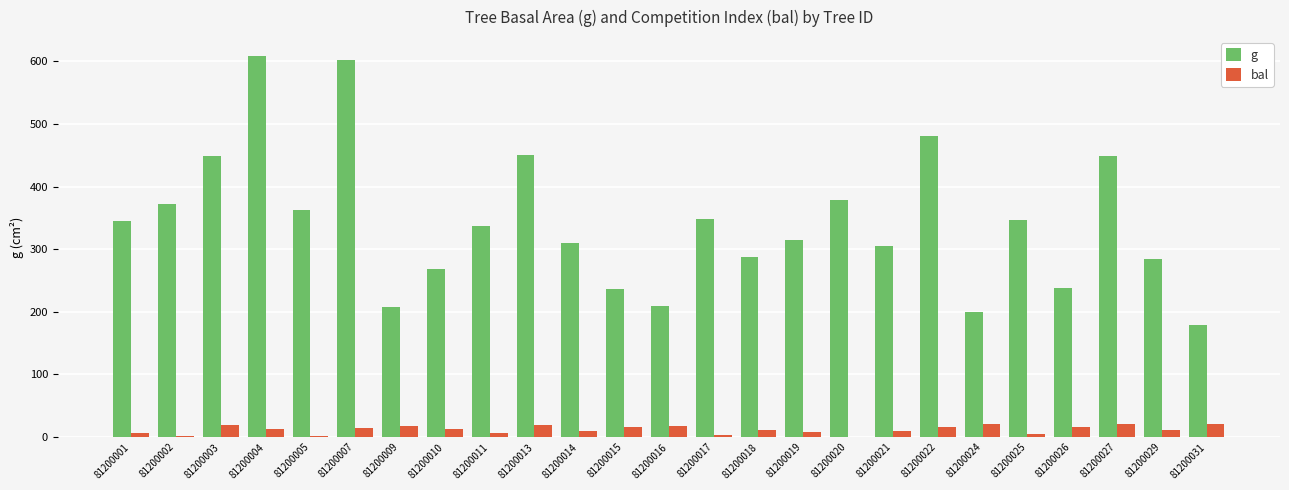

What are all the series names shown in the legend?

g, bal